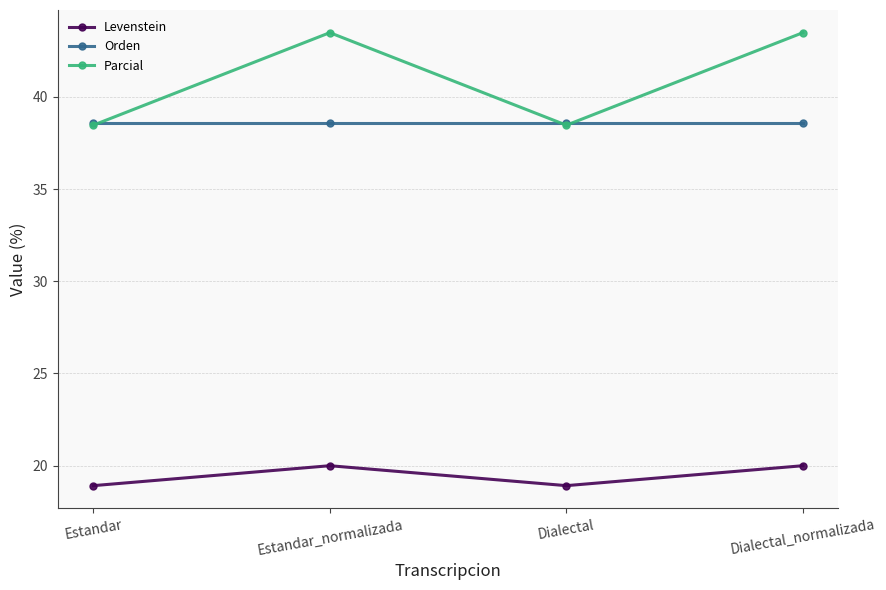

The value of Orden at Estandar is 38.6. True or false?

True